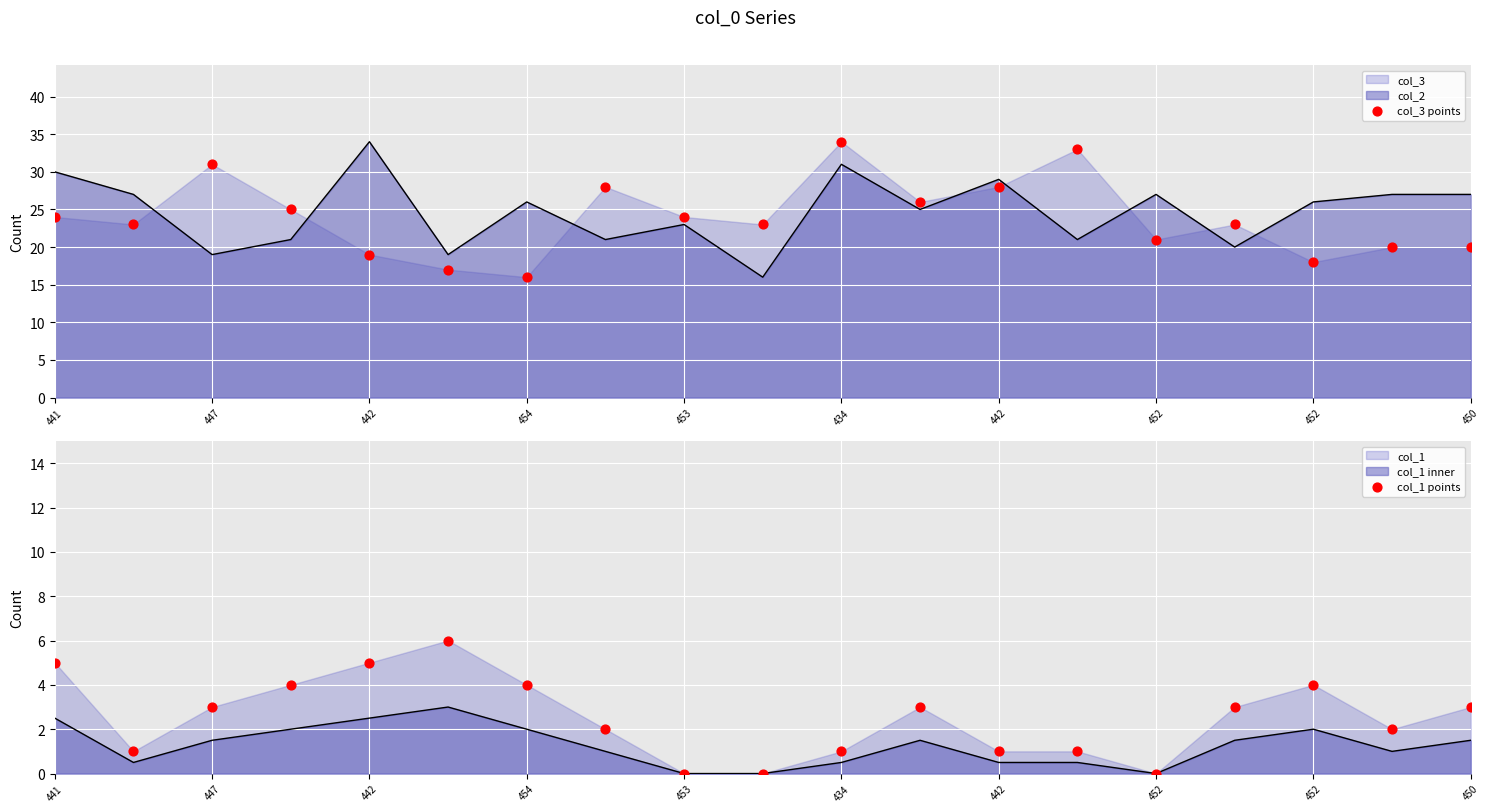

Which series has the largest Y range (max minus min)?

col_3 points